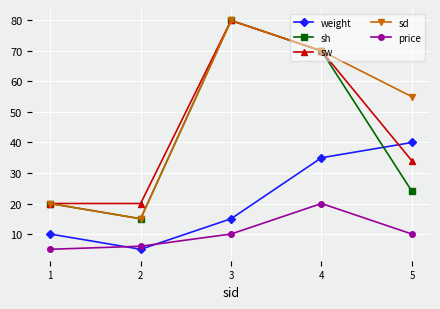

Reading right to left, transcribe all the data shown in this chart.

weight: 40	35	15	5	10
sh: 24	70	80	15	20
sw: 34	70	80	20	20
sd: 55	70	80	15	20
price: 10	20	10	6	5